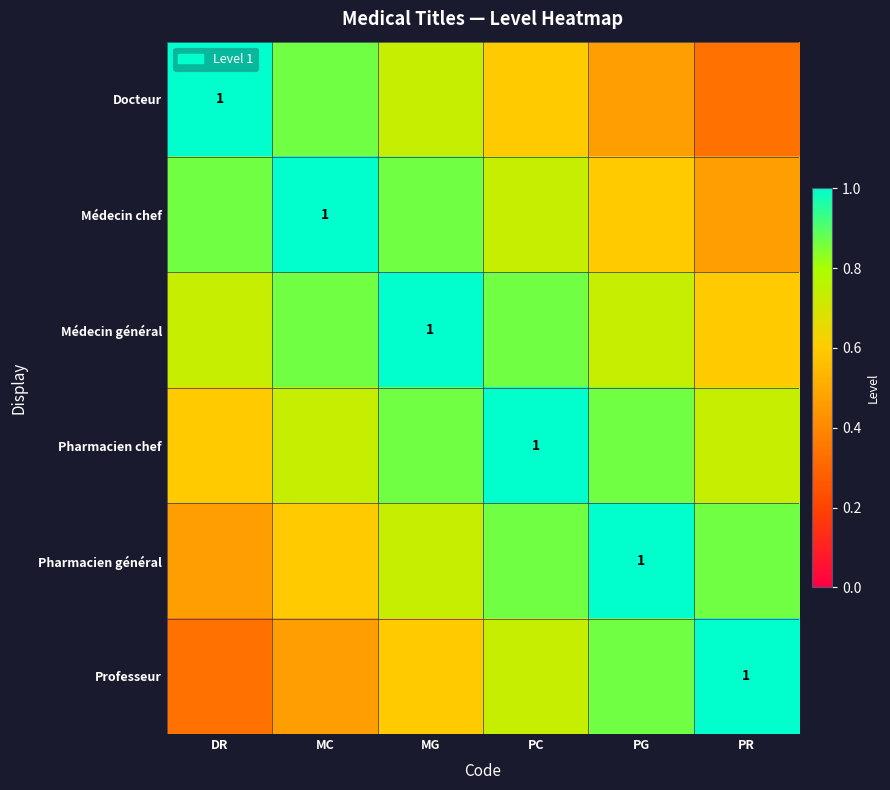

Rank the series at MC from lowest to highest value.

Professeur, Pharmacien général, Pharmacien chef, Docteur, Médecin général, Médecin chef